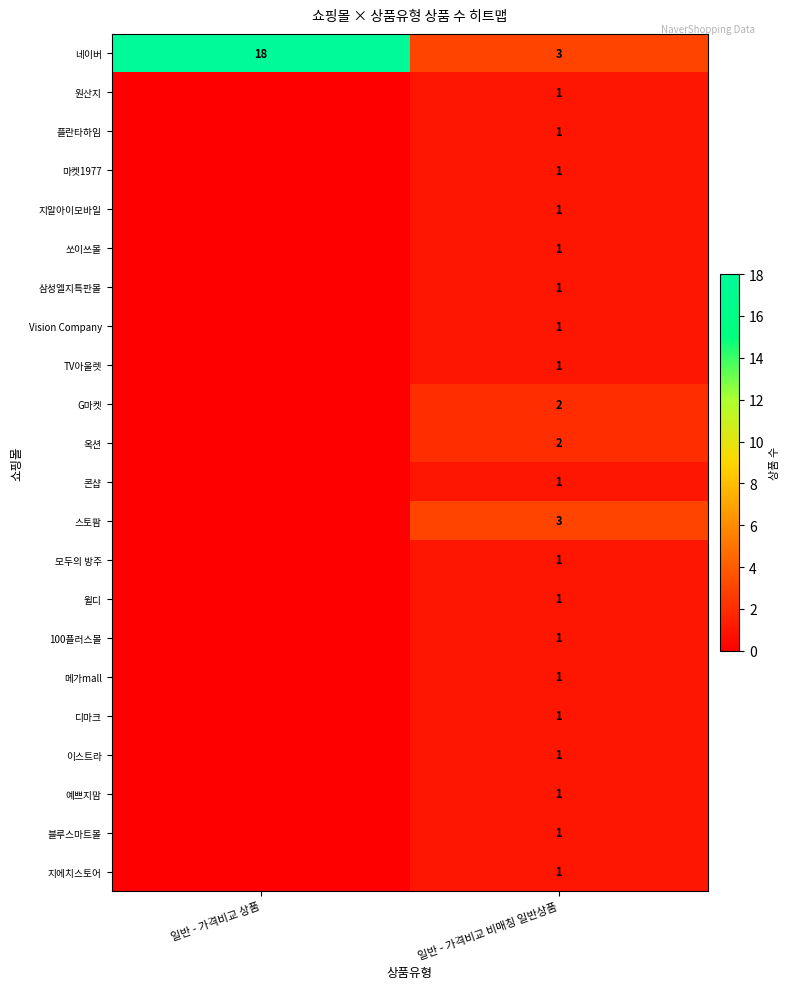

True or false: 마켓1977 has a value of 1 at 일반 - 가격비교 비매칭 일반상품.

True